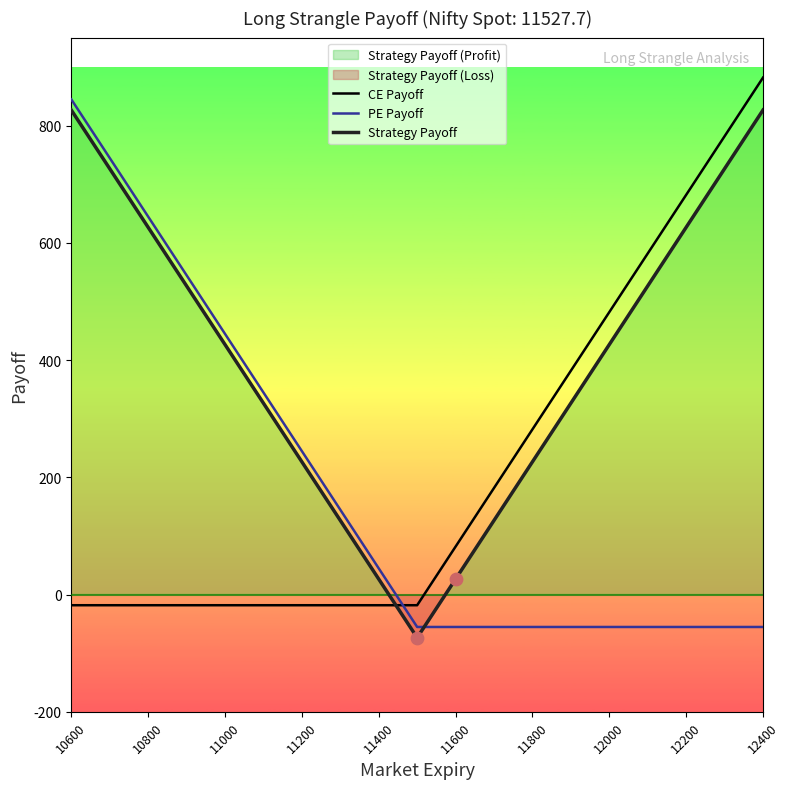

Which series has the largest Y range (max minus min)?

CE Payoff